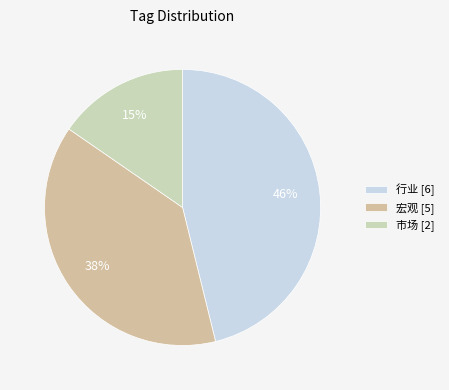

To the nearest percent, what is the difference between the largest and smallest slice percentages?

31%